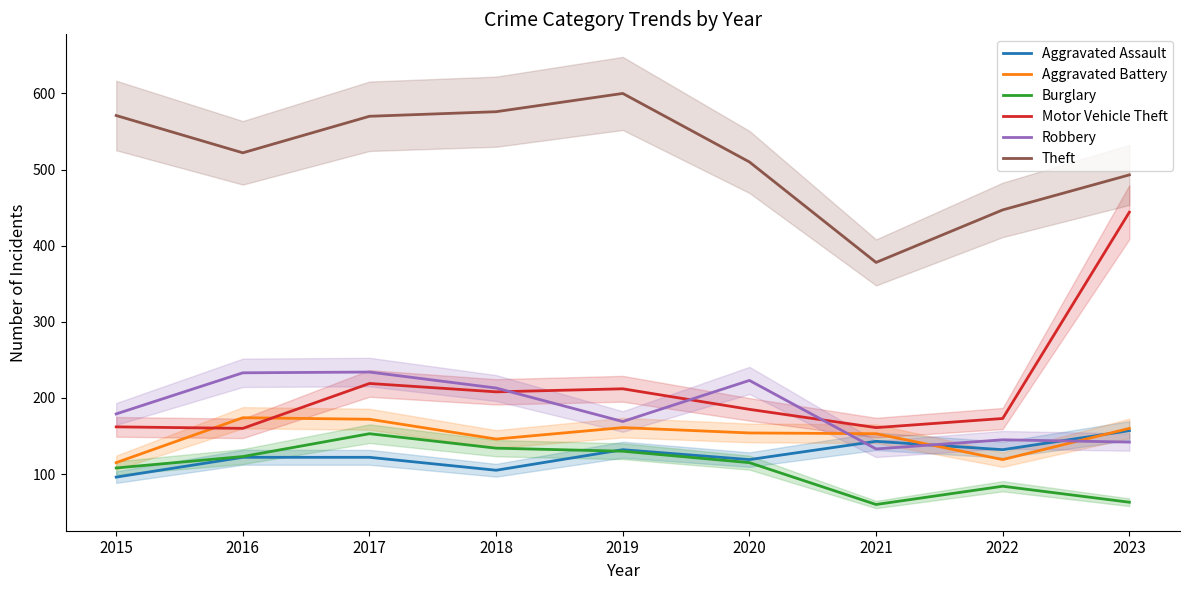

What is the value of the Burglary point at the 2nd from the left?

123